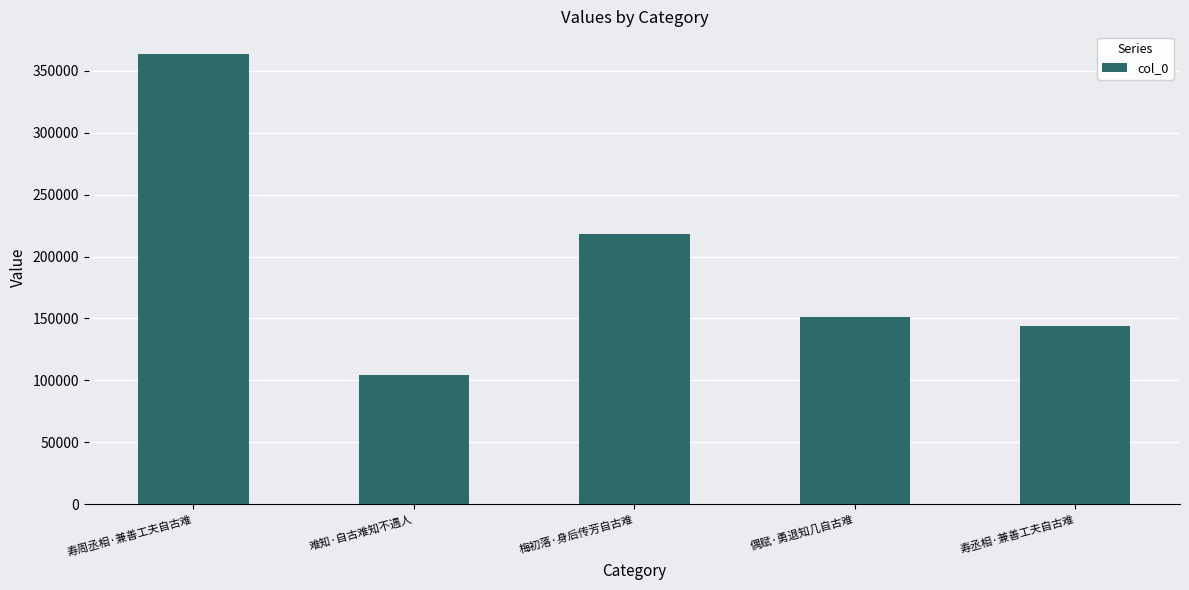

Which has a higher value, 寿周丞相·兼善工夫自古难 or 寿丞相·兼善工夫自古难?

寿周丞相·兼善工夫自古难